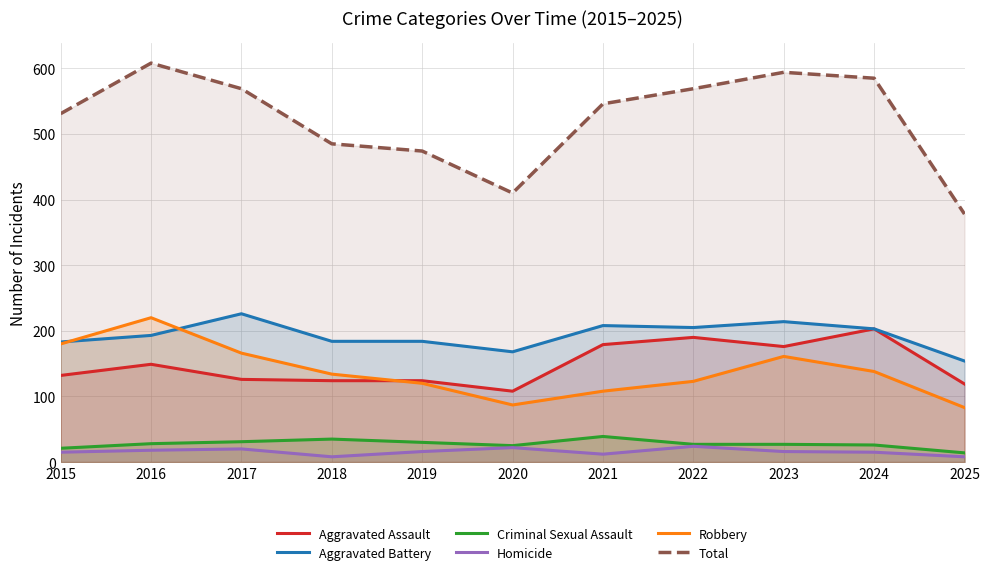

In Total, how many points are higher than both neighbors (excluding endpoints)?

2